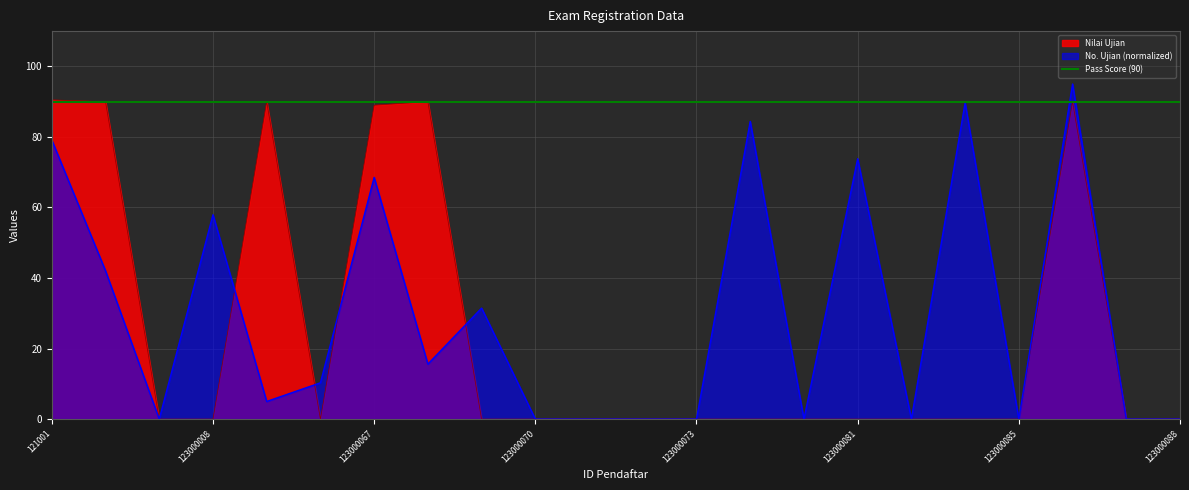

What is the sum of all values?

539.5